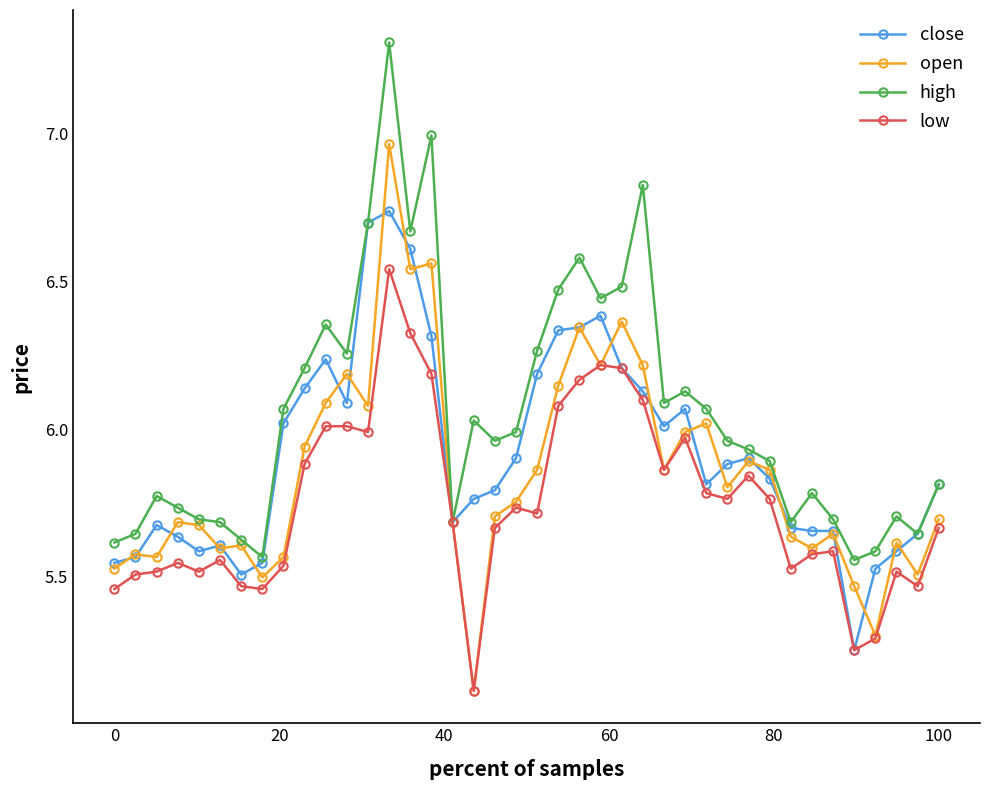

Which series has the largest range (max minus min)?

open